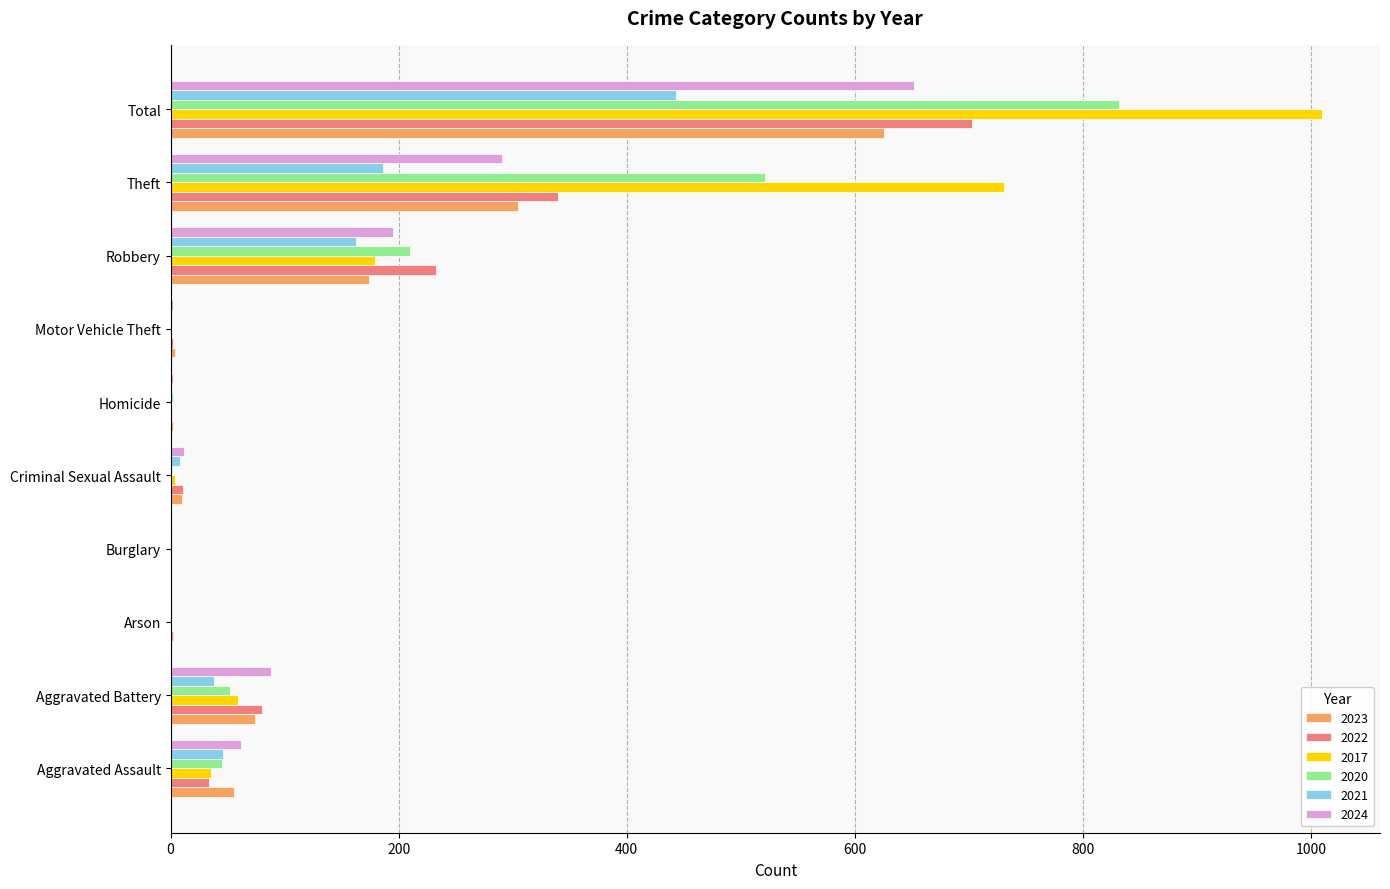

Which category has the highest value in the 2020 series?

Total